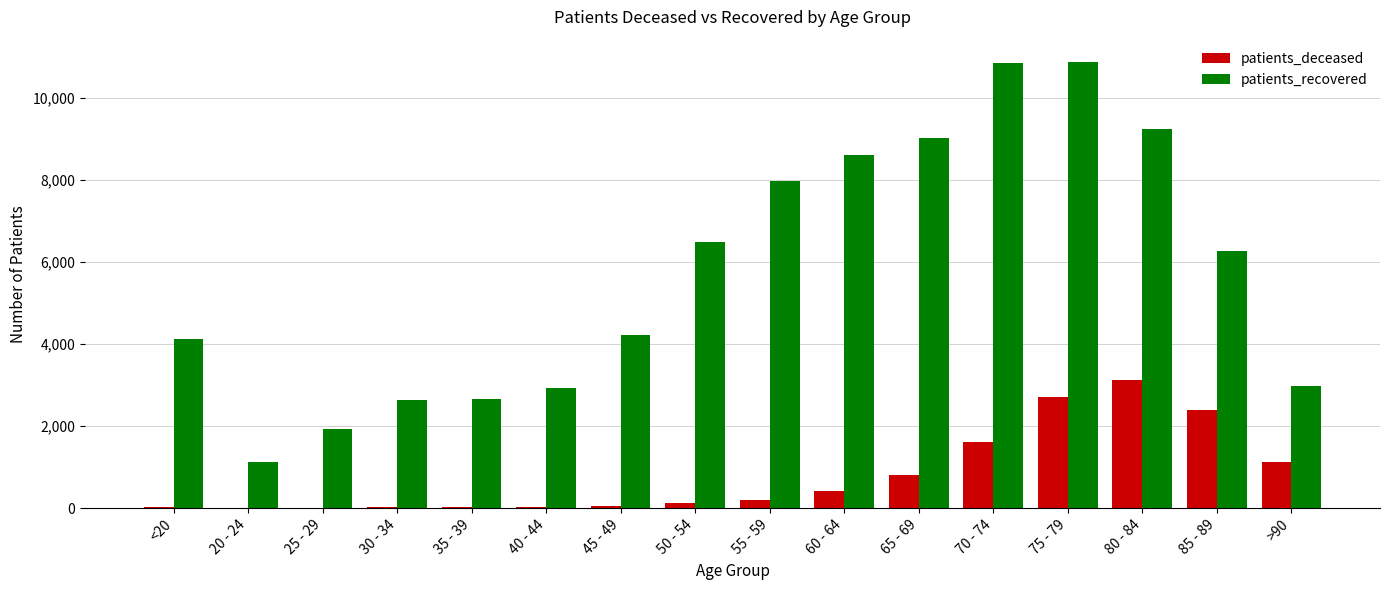

The value of patients_deceased at 85 - 89 is 2401. True or false?

True